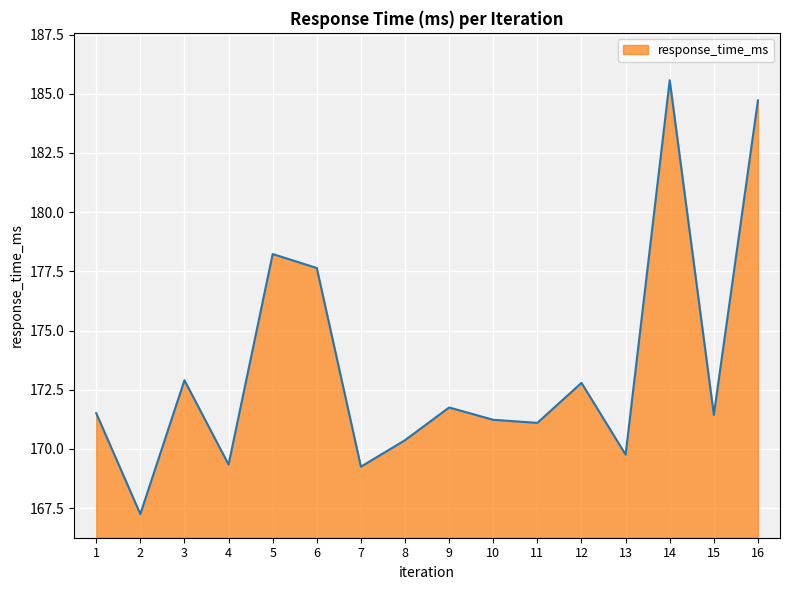

Is it true that the value at 12 is 172.8?

True